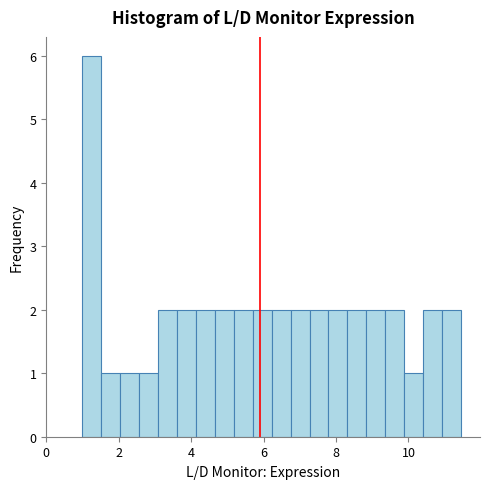

Around what value on the x-axis is the tallest bar? Give the approximate position of its centre, as read against the axis.

1.2